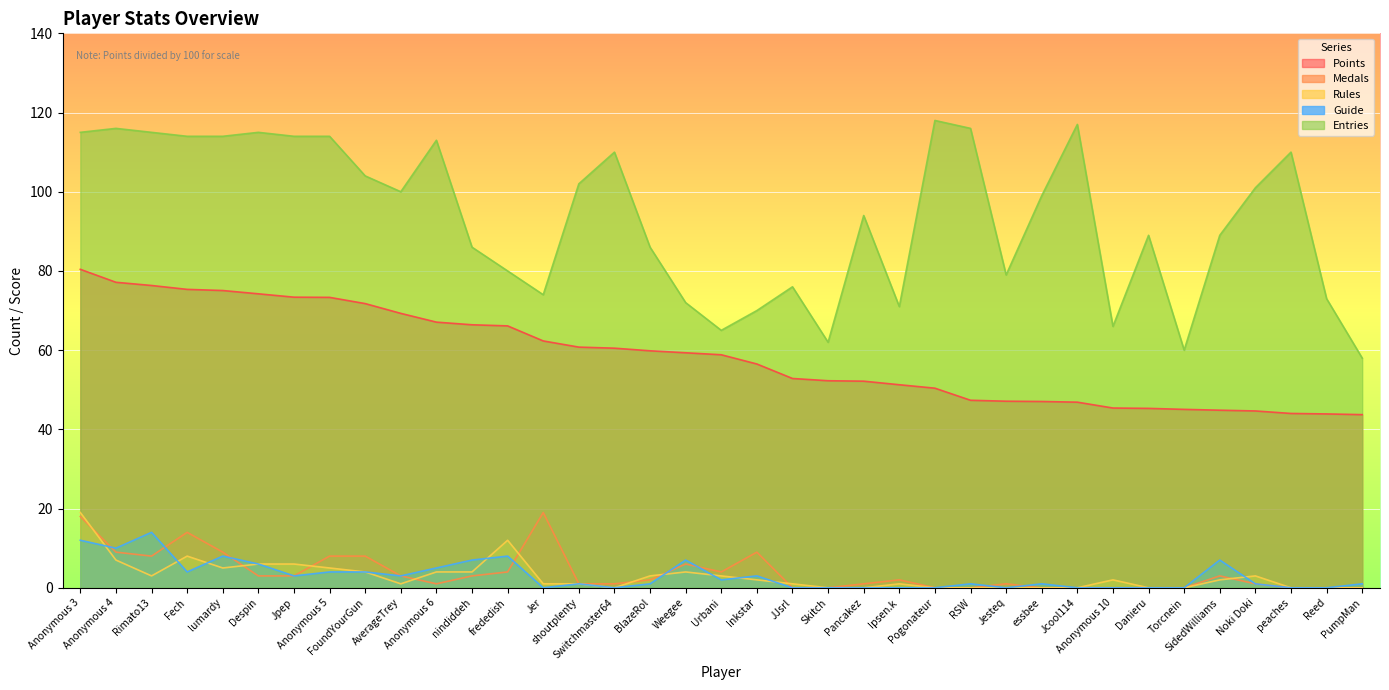

What are all the series names shown in the legend?

Points, Medals, Rules, Guide, Entries